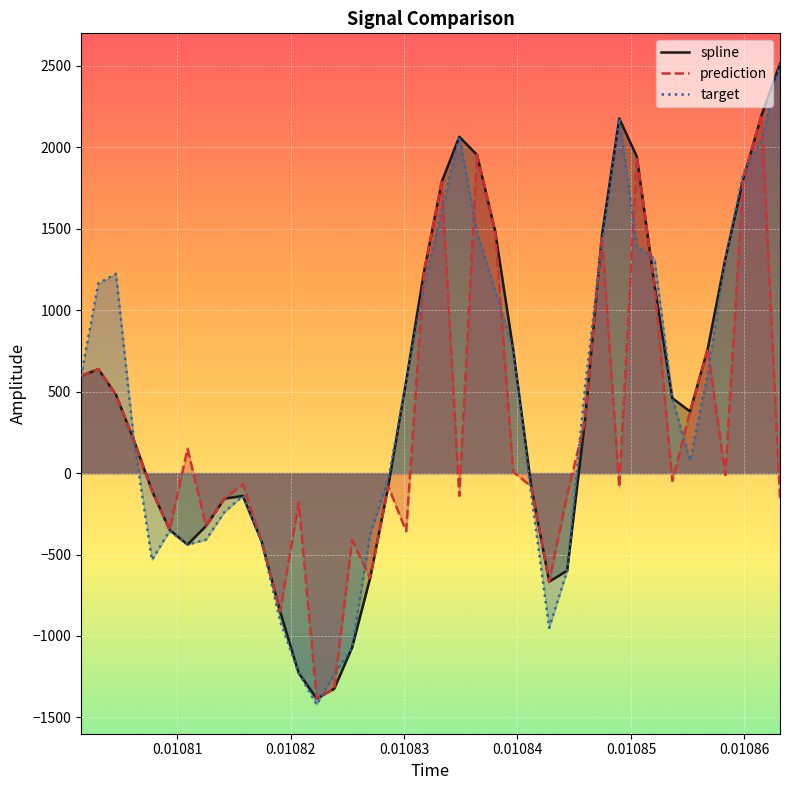

What is the minimum value shown in the chart?

-1420.9